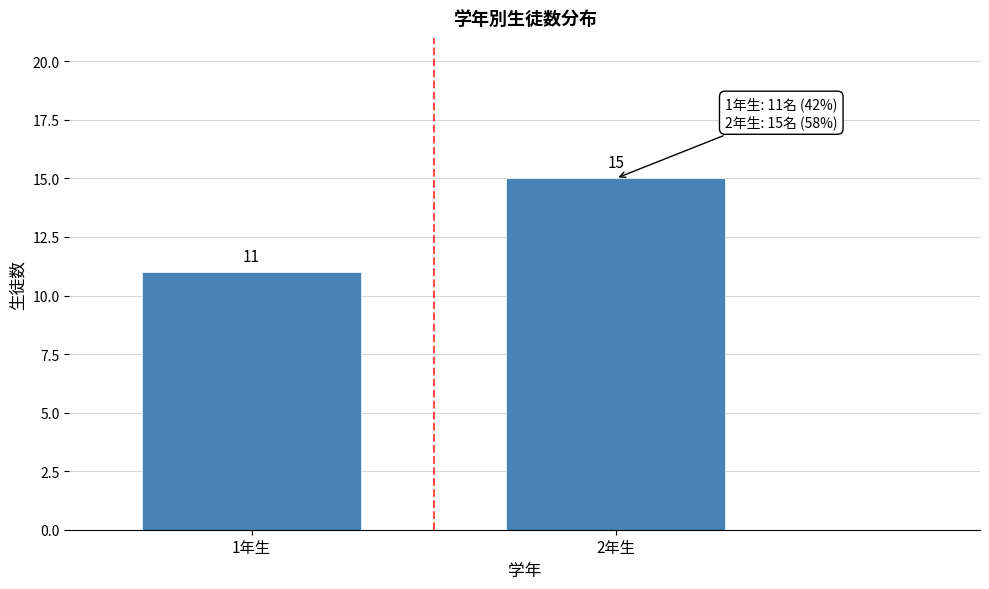

Reading left to right, list all the values displayed in this chart.

11	15